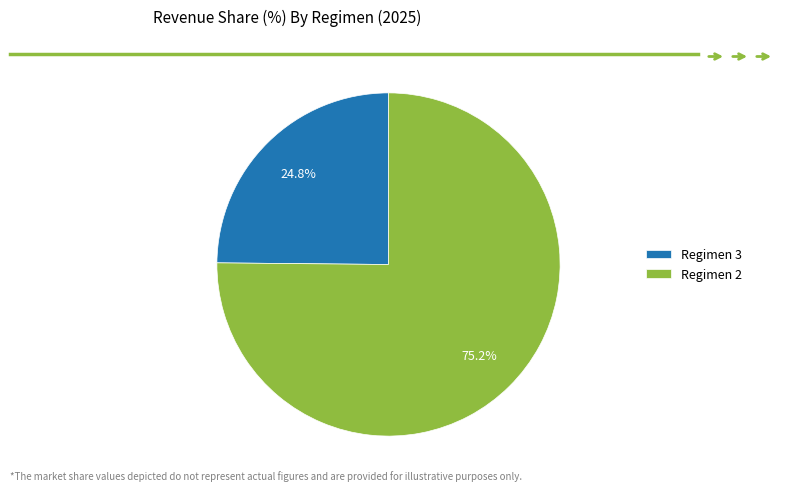

Is there a majority slice in this chart?

Yes